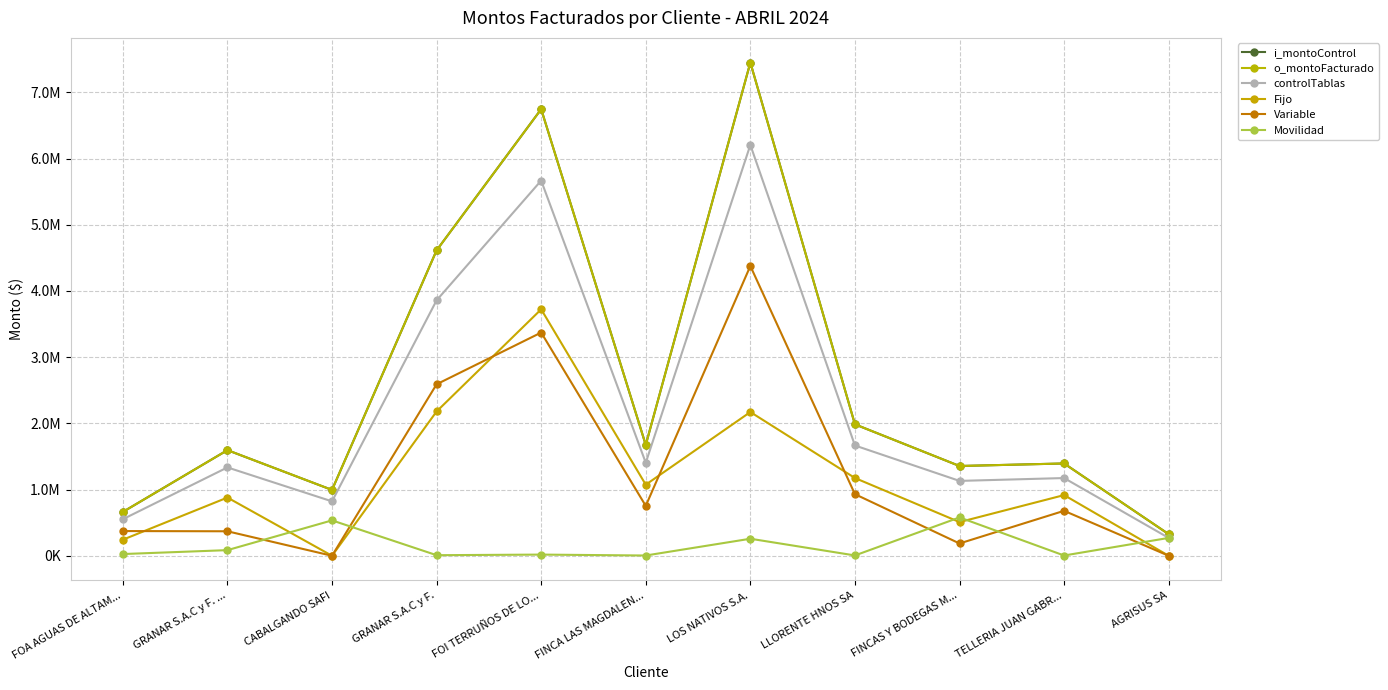

Is it true that i_montoControl equals 2087079.8 at FOI TERRUÑOS DE LO...?

False